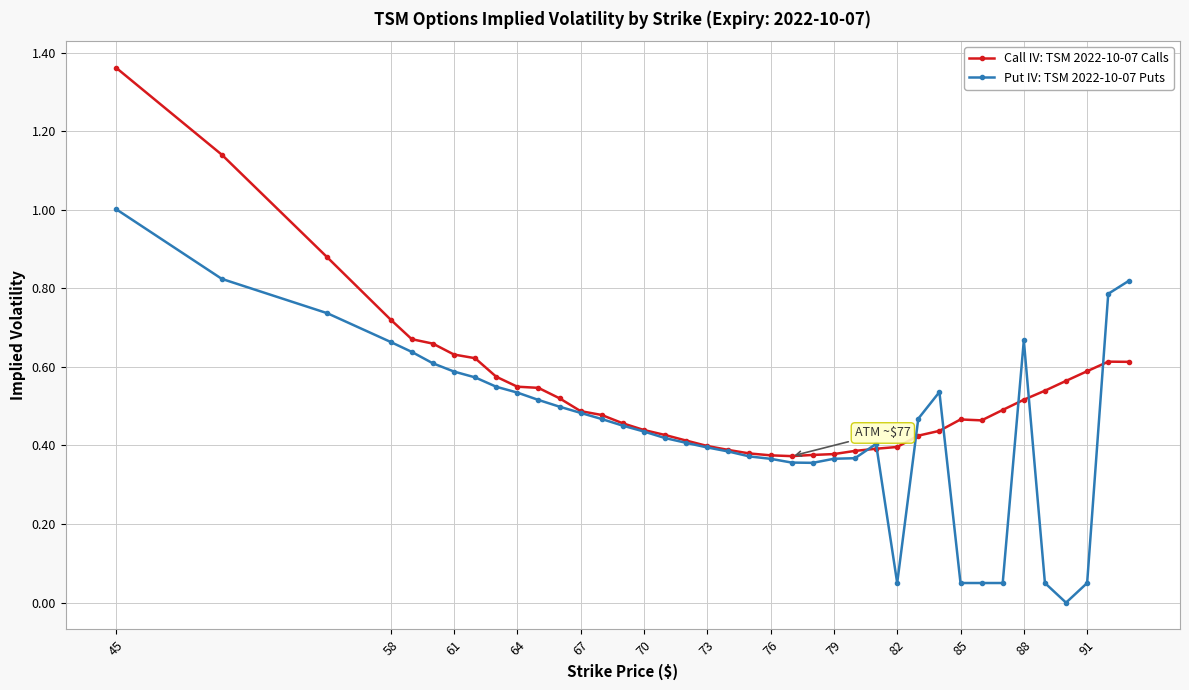

List the series in order of their overall mean, highest first.

Call IV: TSM 2022-10-07 Calls, Put IV: TSM 2022-10-07 Puts